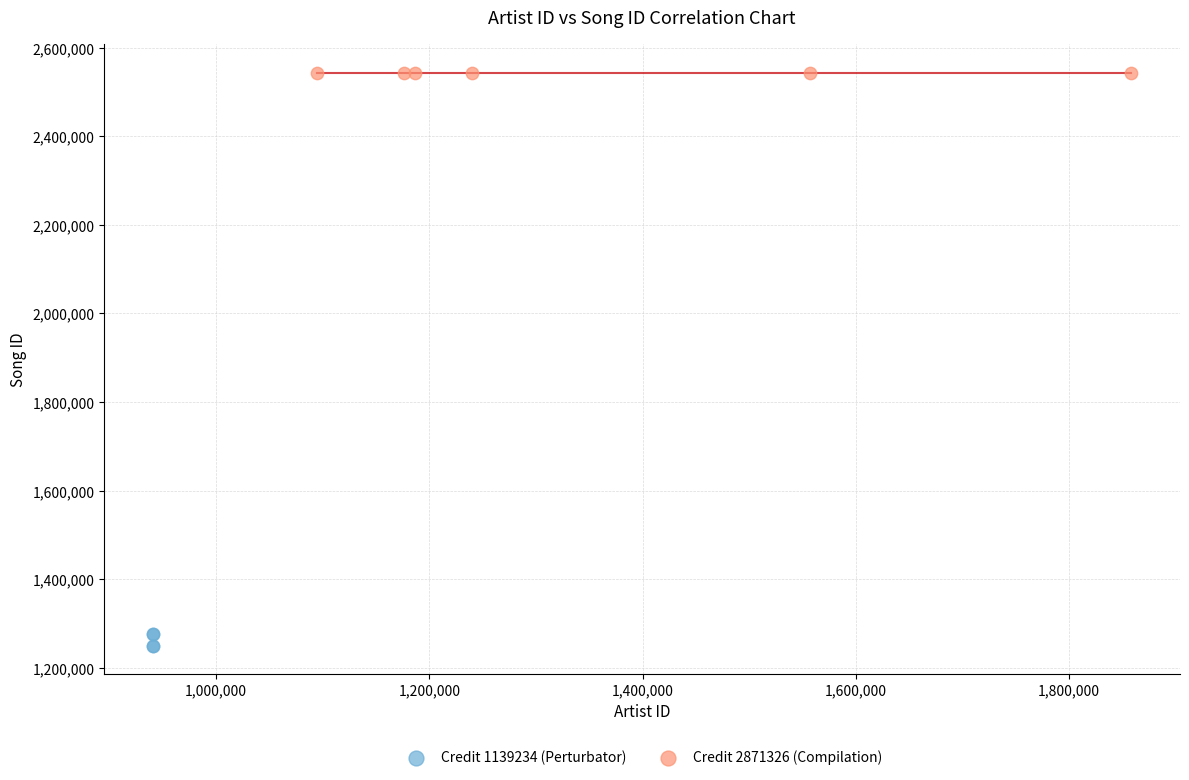

Which series contains the highest Y value?

Credit 2871326 (Compilation)